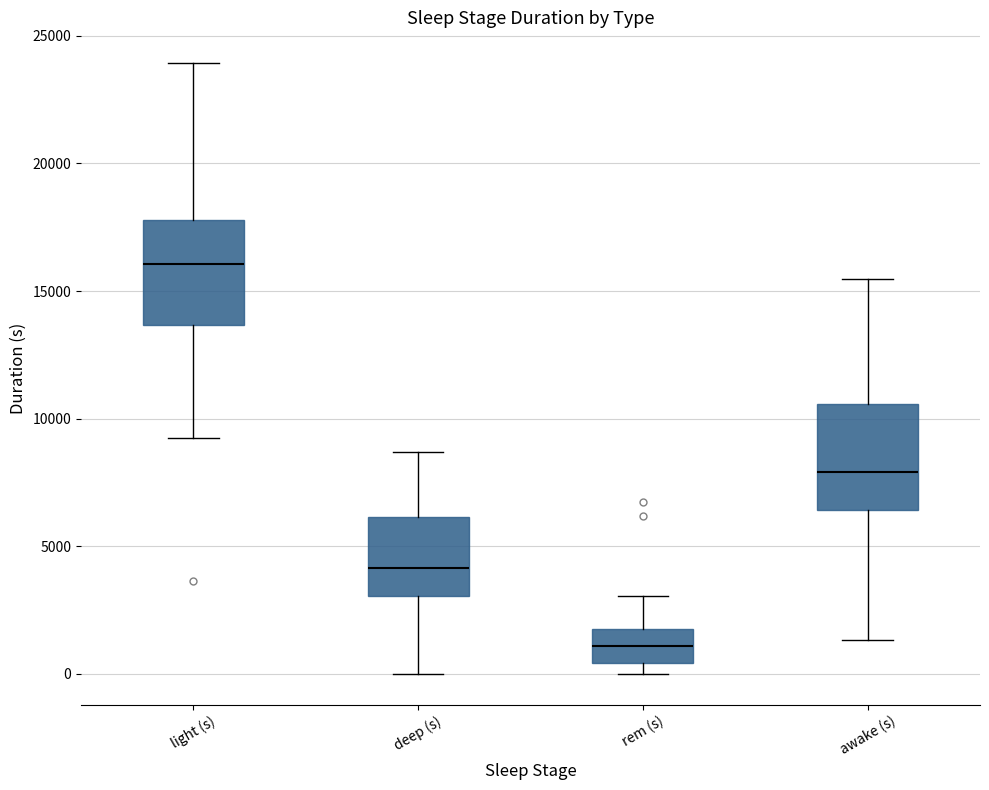

Reading left to right, transcribe this box plot: for each box, give where its median line is, the range the box spans, and where its two whiskers end, as read against the y-axis. The values are not printed on the chart, so give them approximately, as read against the axis.

light (s): median 16000, box 13500 to 18000, whiskers 9000 to 24000
deep (s): median 4000, box 3000 to 6000, whiskers 0 to 8500
rem (s): median 1000, box 500 to 2000, whiskers 0 to 3000
awake (s): median 8000, box 6500 to 10500, whiskers 1500 to 15500